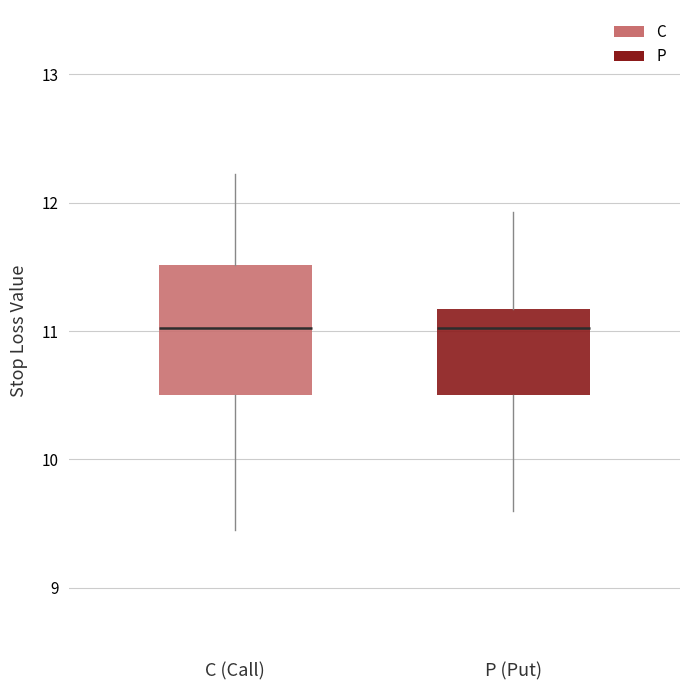

Where does the median line of the box for P (Put) sit on the y-axis? The values are not printed on the chart, so give them approximately, as read against the axis.

11.0